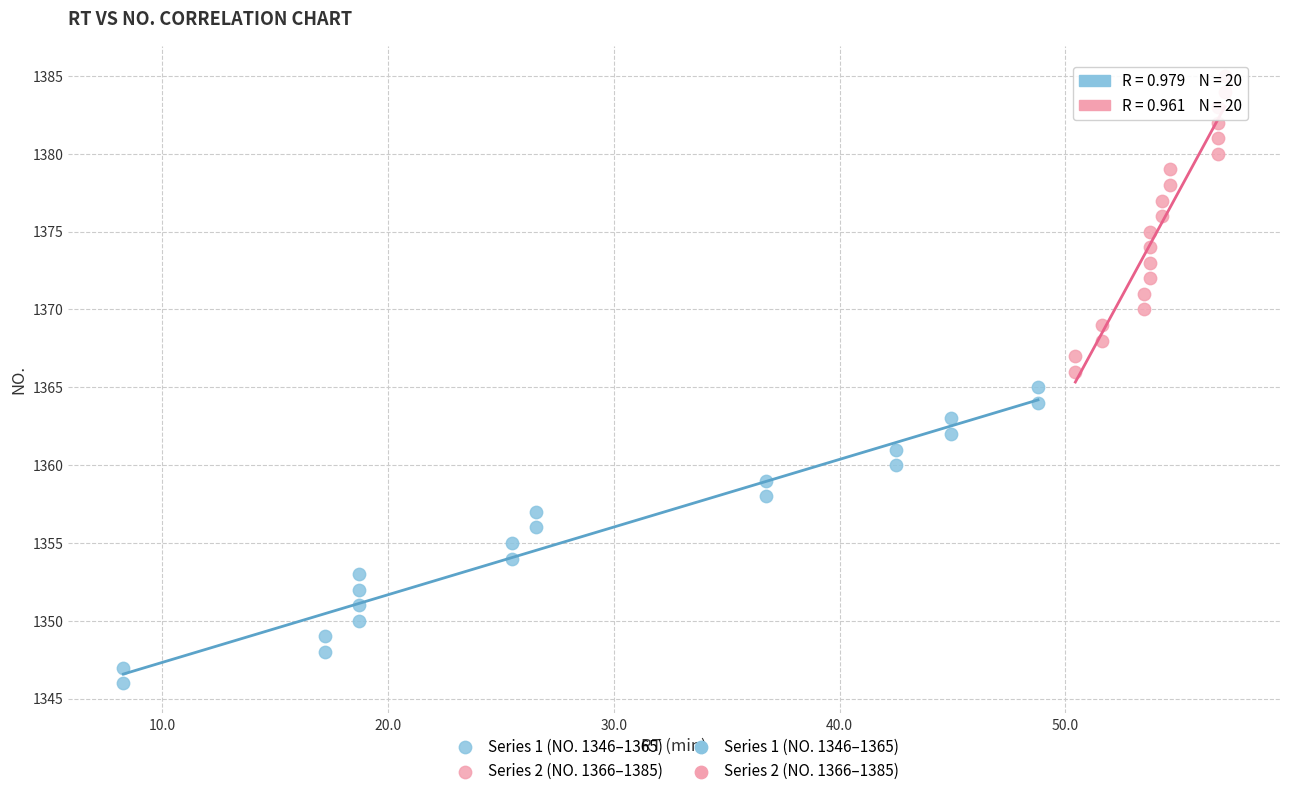

Which series contains the highest Y value?

Series 2 (NO. 1366–1385)